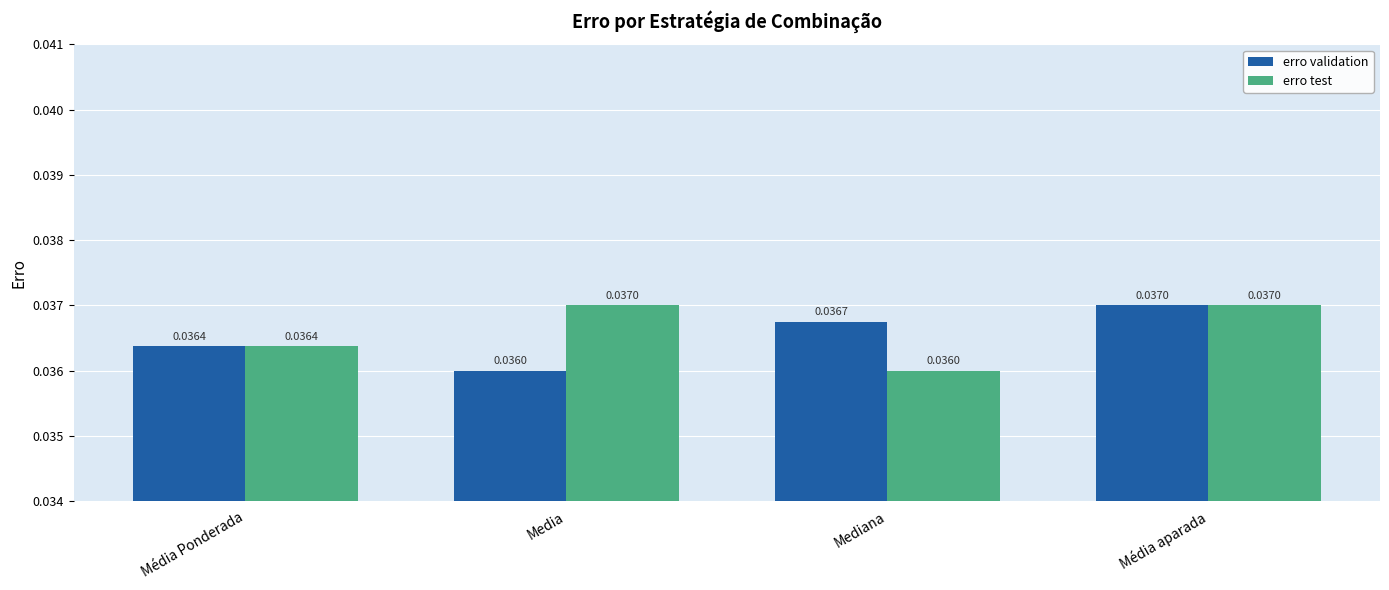

Rank the series by their average value, from lowest to highest.

erro validation, erro test